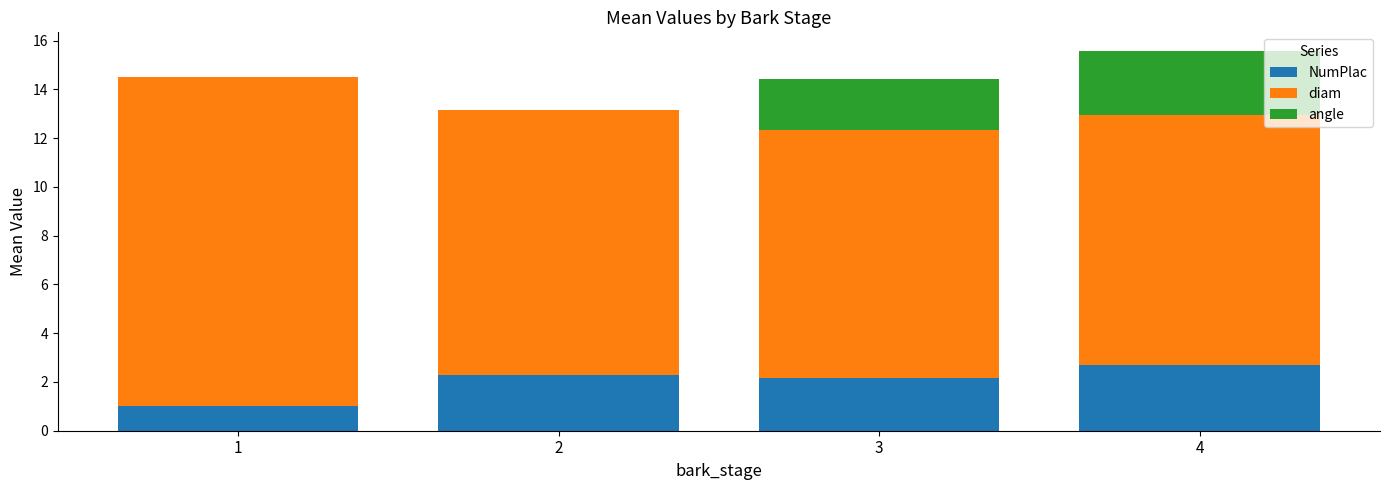

What is the total value across all series at 4?

15.6